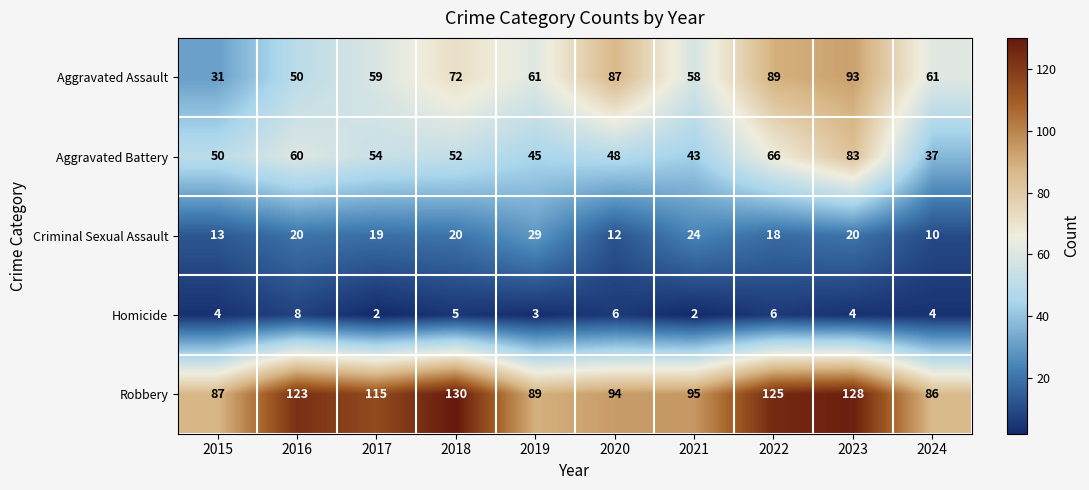

How many series are shown in this chart?

5